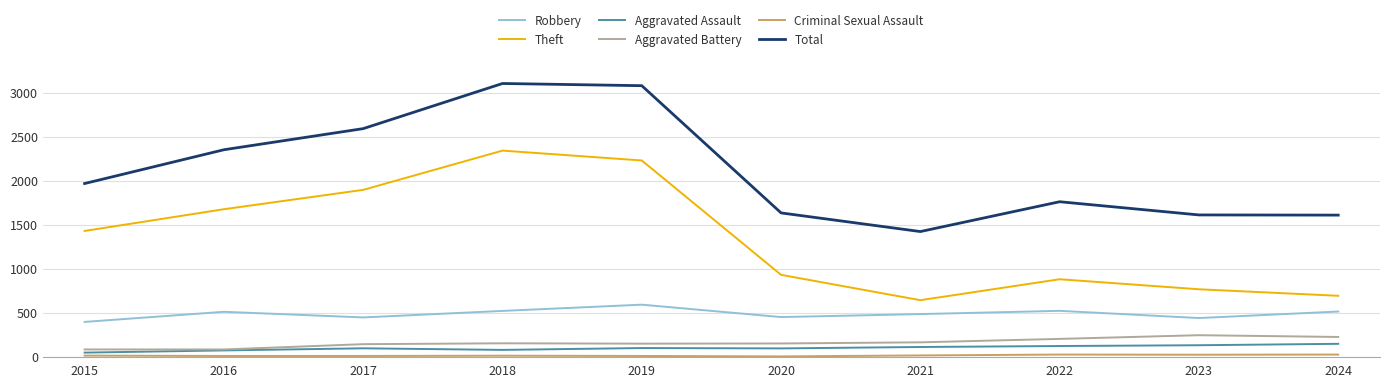

At how many categories does at least one series exceed 1934?

5